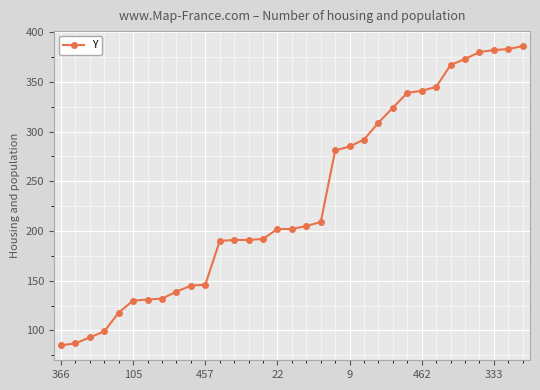

What is the difference between the maximum and second lowest values?

299